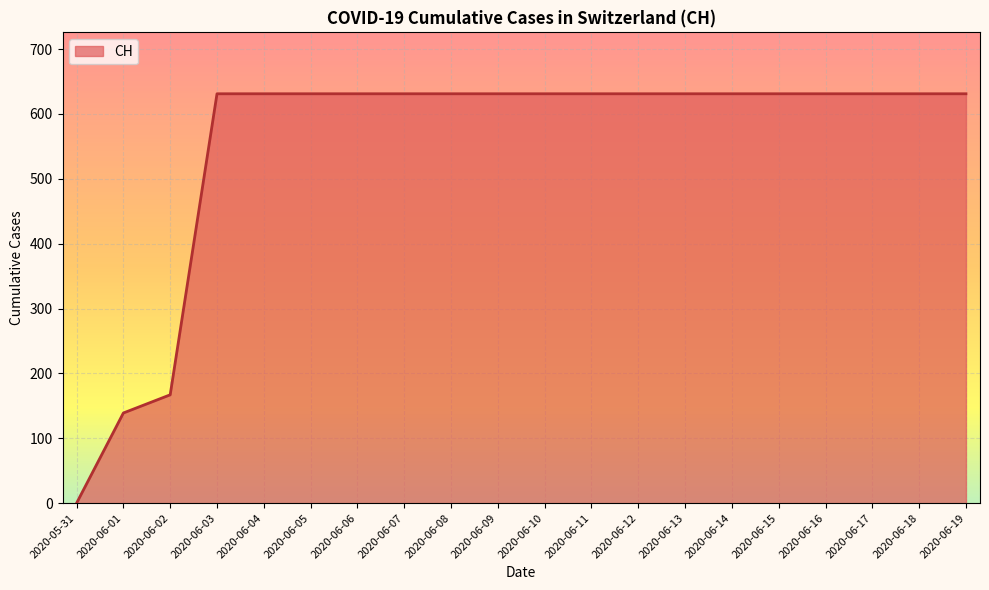

Is it true that the value at 2020-06-17 is 321?

False